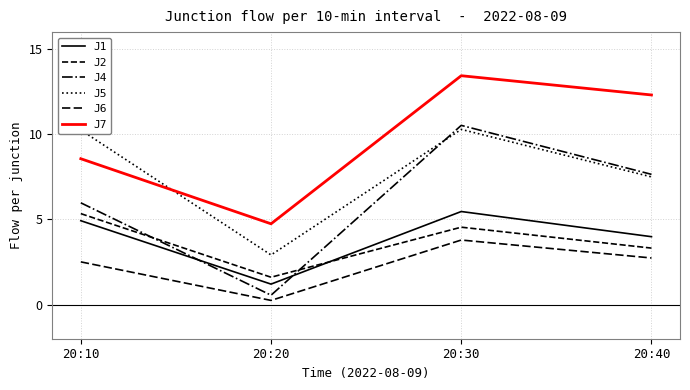

The J1 series shows 1.2 at 20:40. True or false?

False